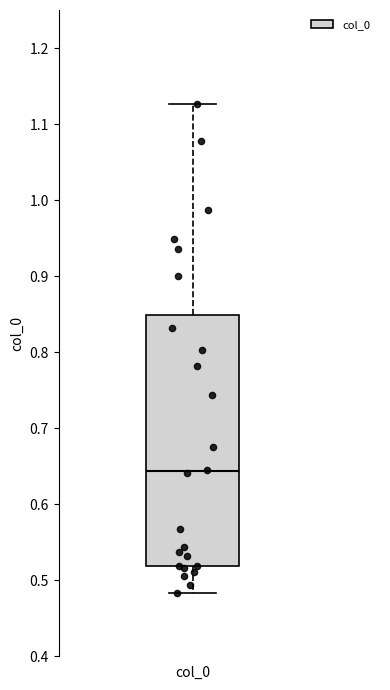

Where is the upper edge of the box for col_0 on the y-axis? The values are not printed on the chart, so give them approximately, as read against the axis.

0.85